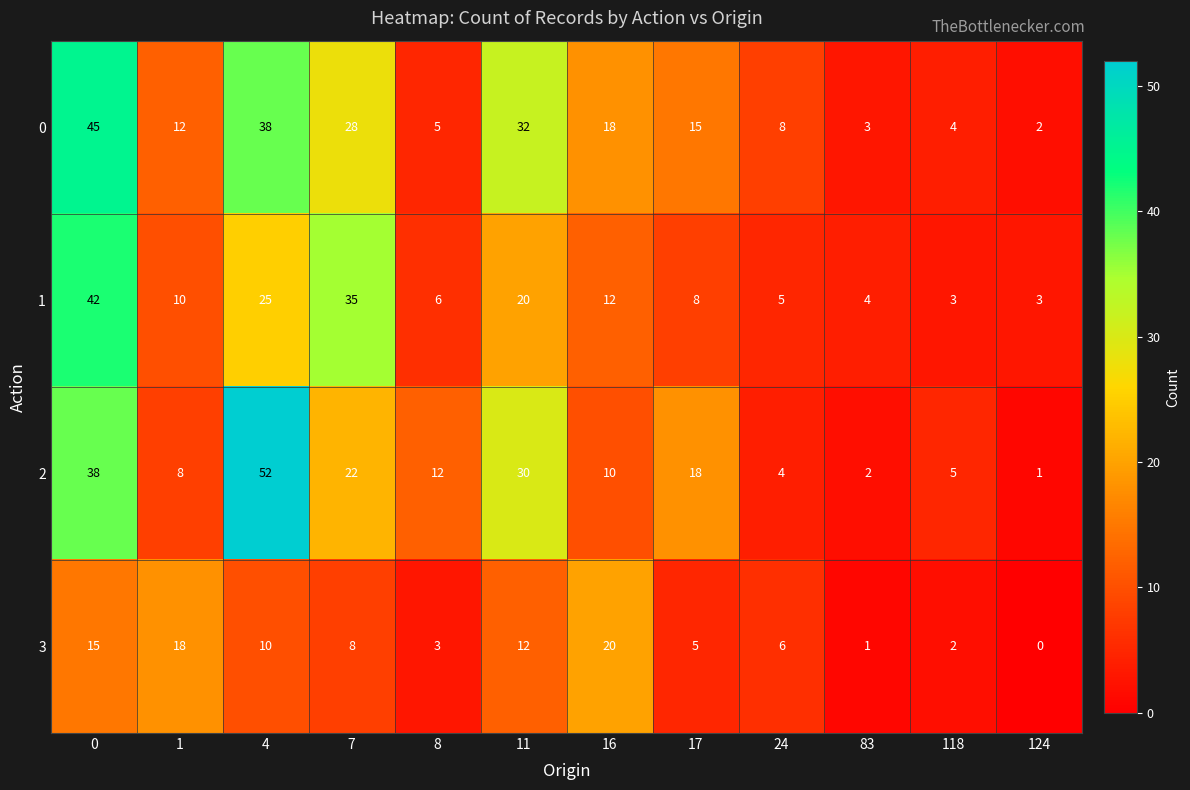

Which series has the largest total across all categories?

0